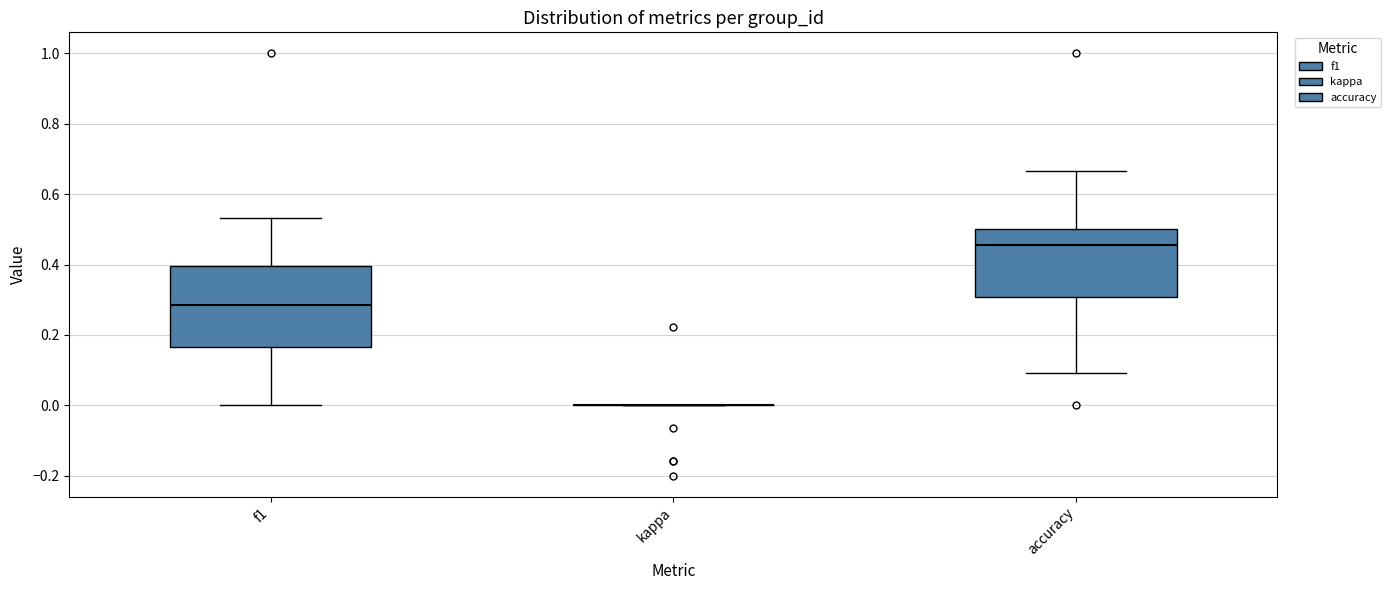

Reading left to right, transcribe this box plot: for each box, give where its median line is, the range the box spans, and where its two whiskers end, as read against the y-axis. The values are not printed on the chart, so give them approximately, as read against the axis.

f1: median 0.28, box 0.16 to 0.40, whiskers 0.00 to 0.54
kappa: box collapsed to a line at 0.00, whiskers 0.00 to 0.00
accuracy: median 0.46, box 0.30 to 0.50, whiskers 0.10 to 0.66